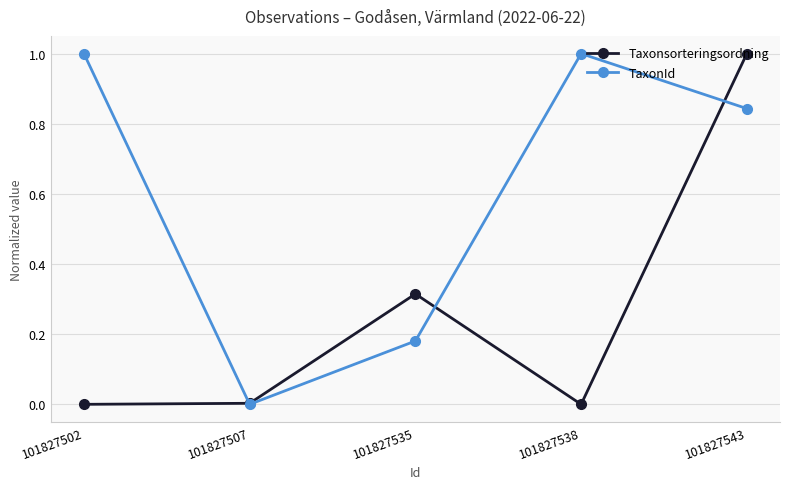

Where is the first local minimum for TaxonId?

101827507